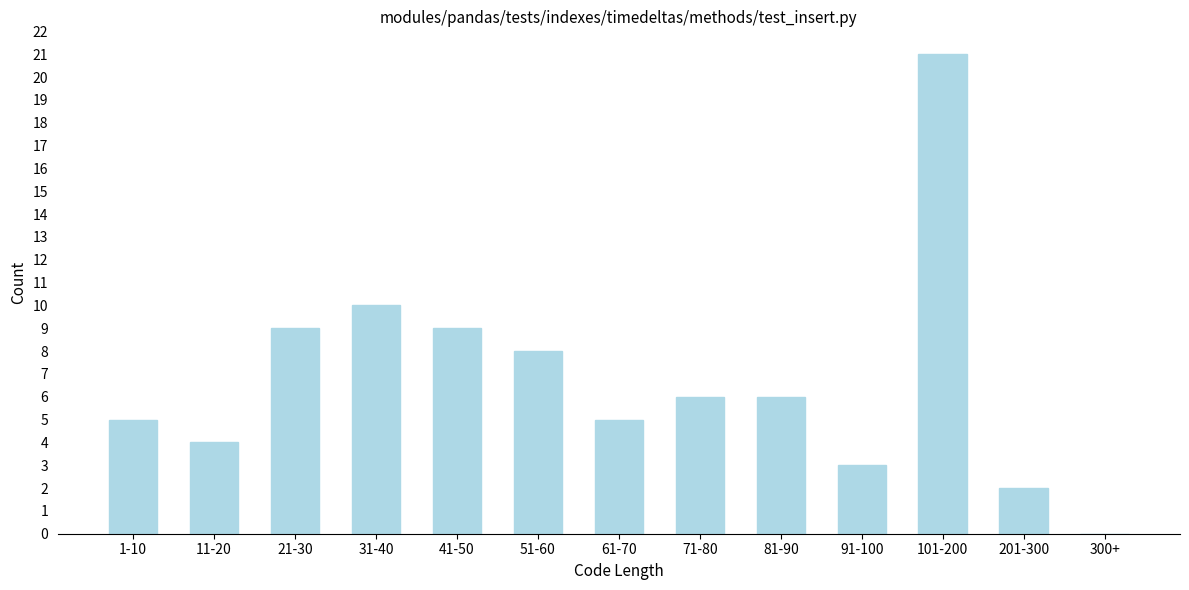

What is the greatest value displayed?

21